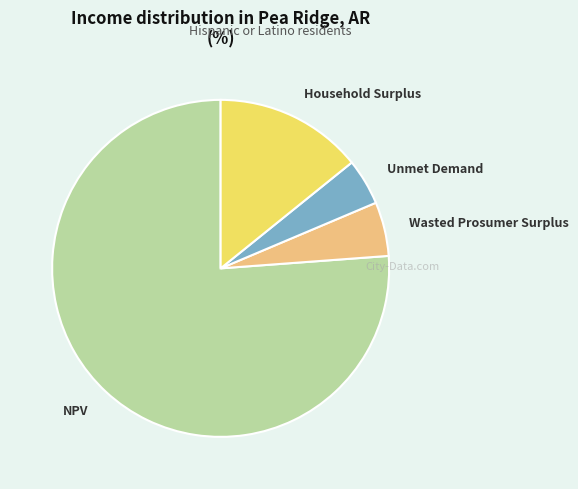

Which category has the biggest portion of the pie?

NPV